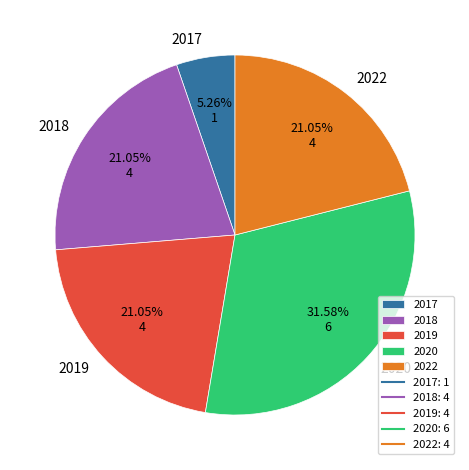

To the nearest percent, what is the combined percentage of 2022 and 2018?

42%